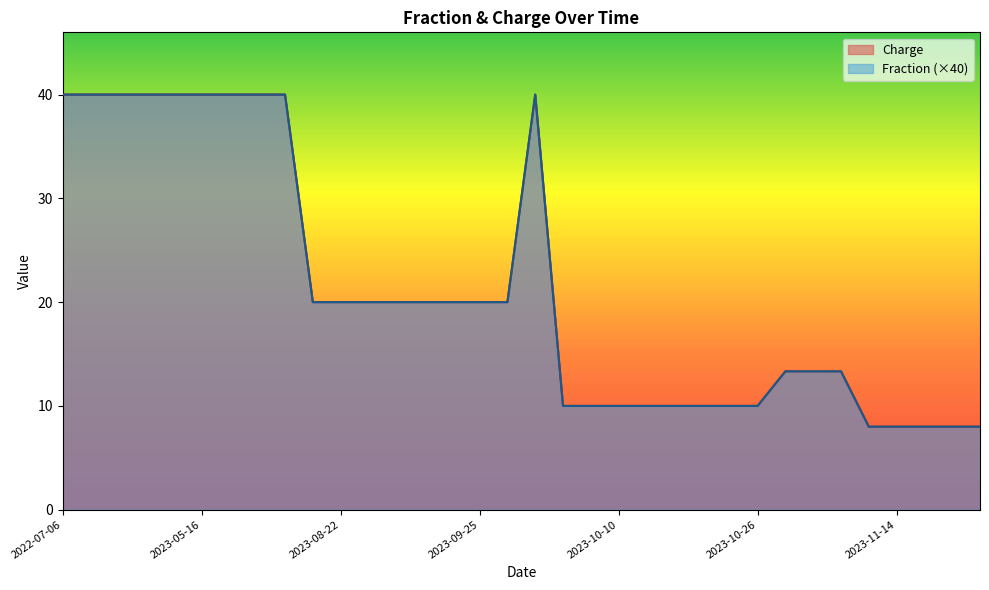

Rank the series by their maximum value, from lowest to highest.

Fraction, Charge